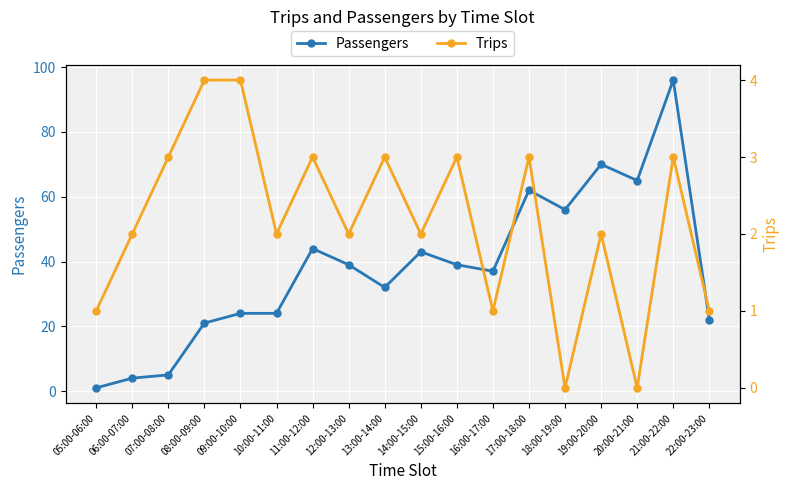

What are all the series names shown in the legend?

Passengers, Trips